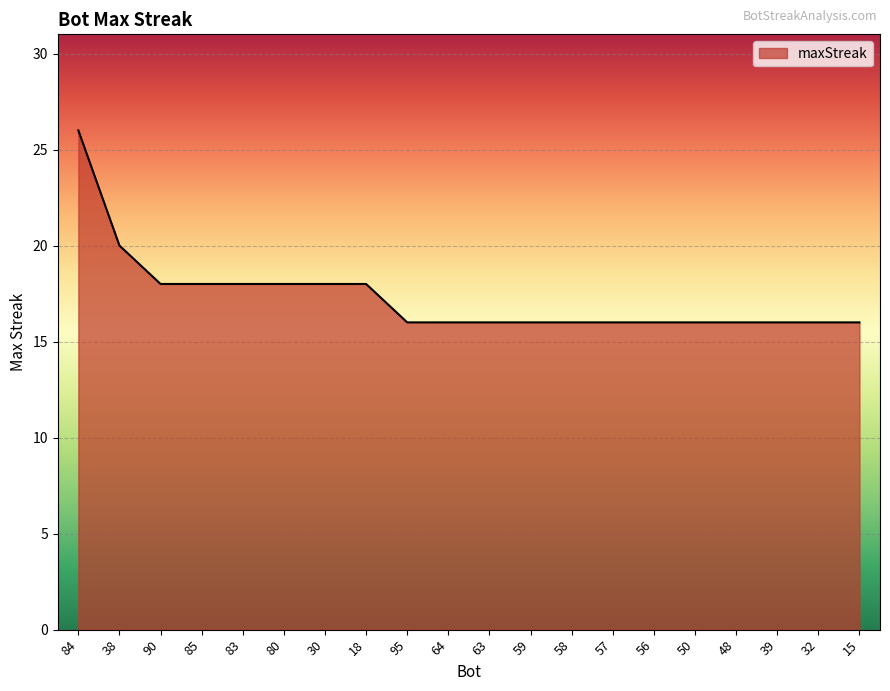

Read the value at 32, to the nearest 5.

15